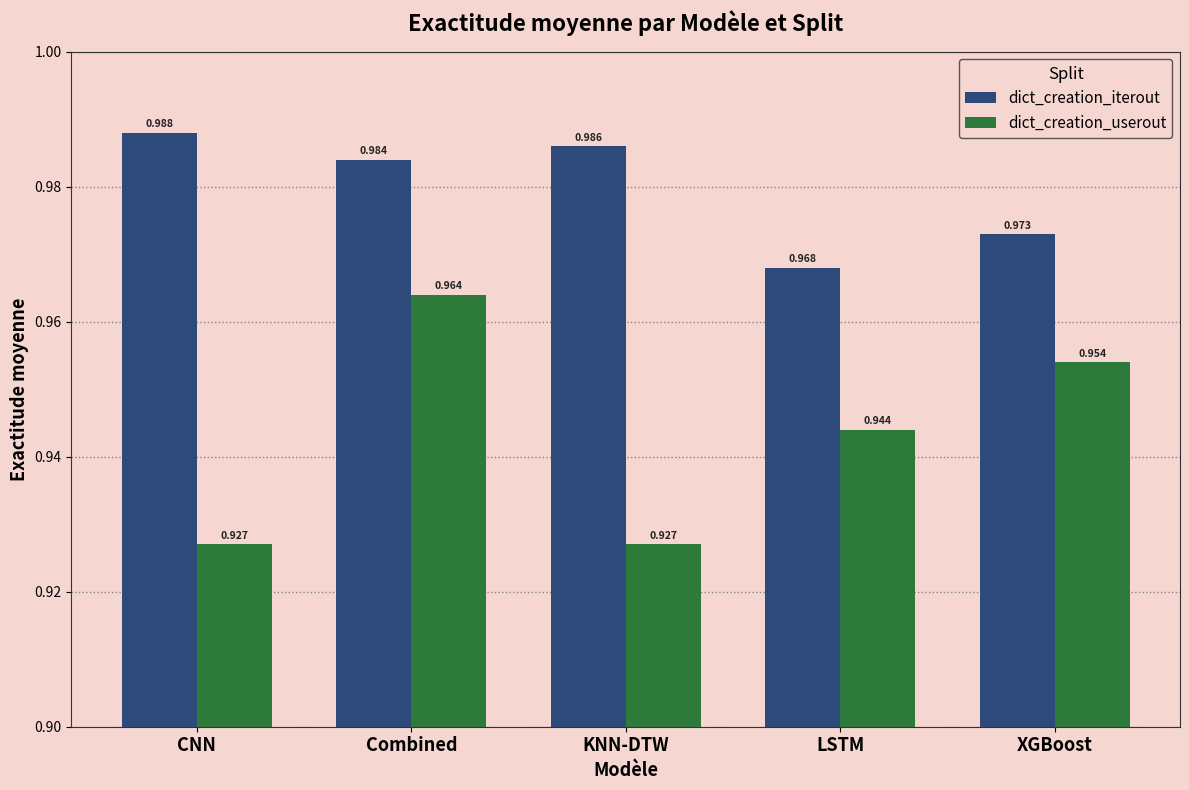

What position from the left is LSTM?

4